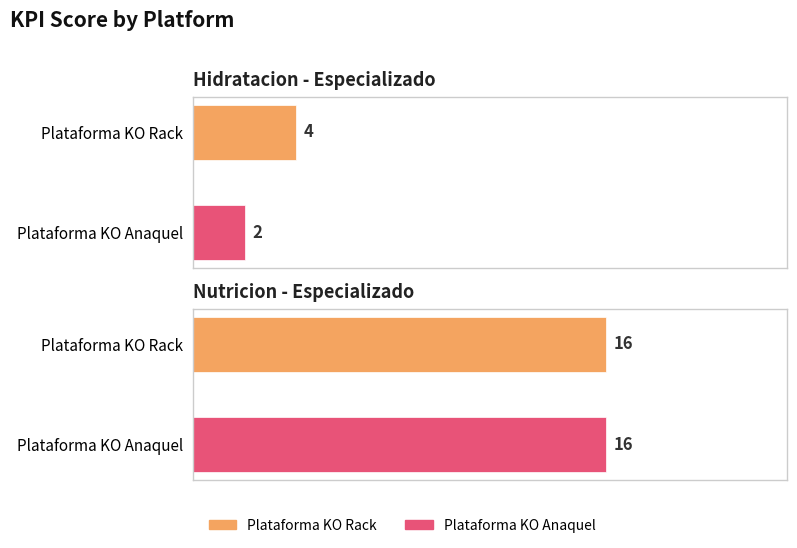

What is the difference between the Plataforma KO Anaquel values at Hidratacion - Especializado and Nutricion - Especializado?

14